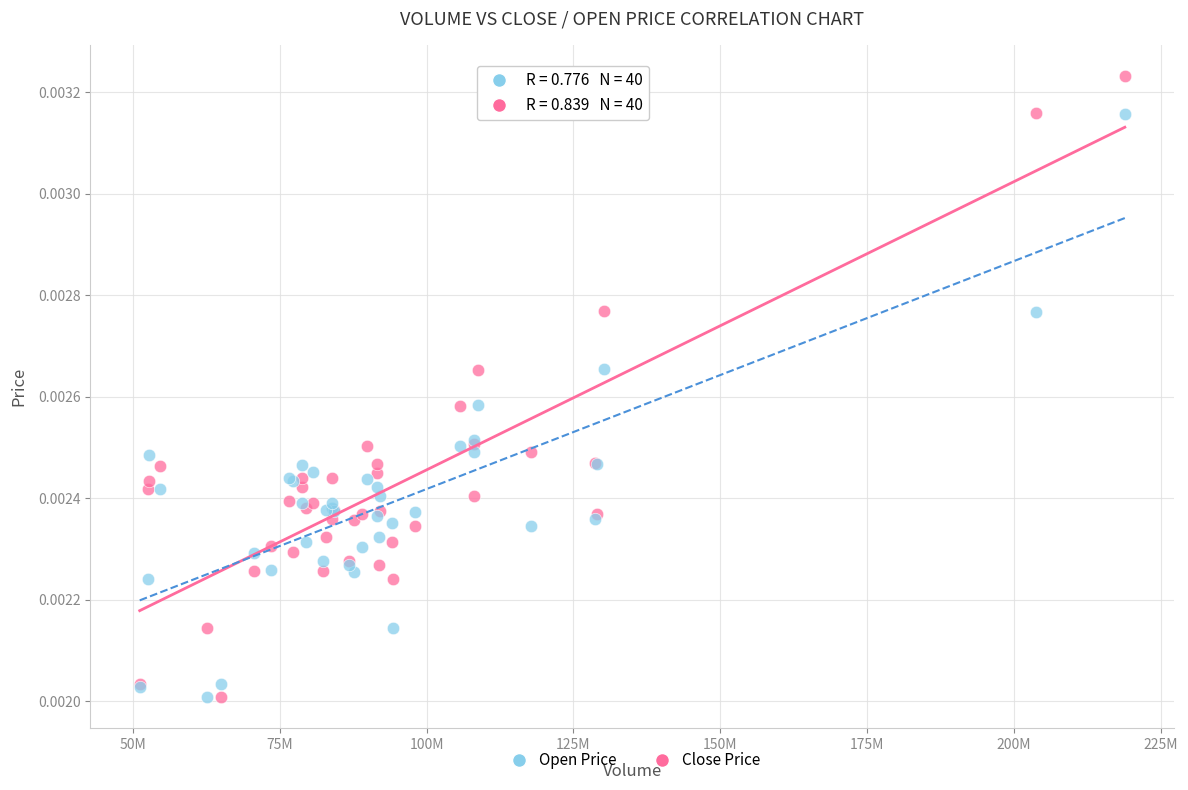

Which series has the widest spread of Y values?

Close Price